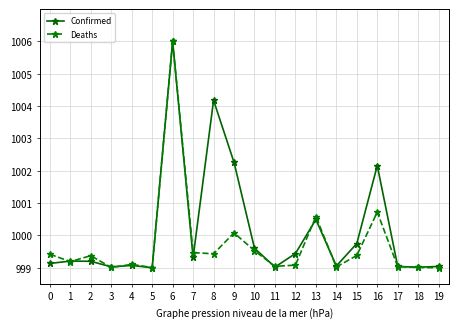

What is the value of the Deaths point at the 15th from the left?

999.0